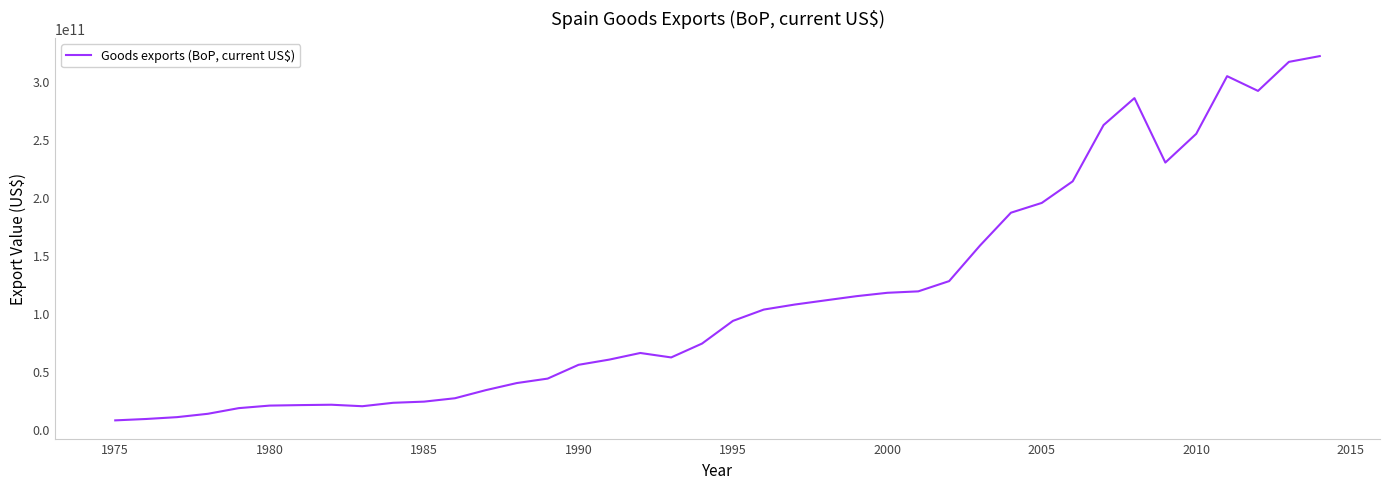

The value at 1980 is 7411570025.1. True or false?

False